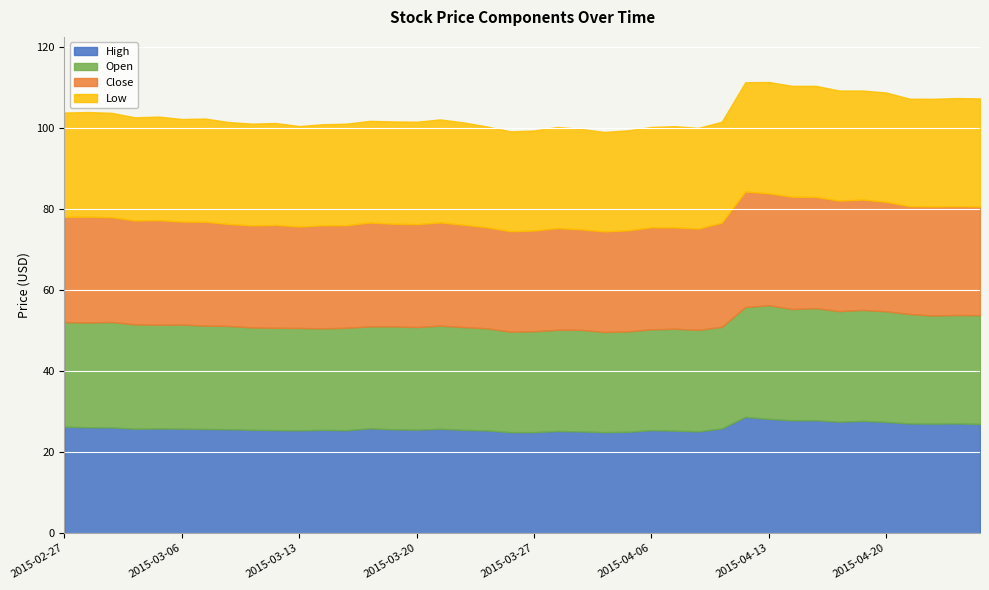

True or false: Low has more than 2 points higher than both neighbors.

True